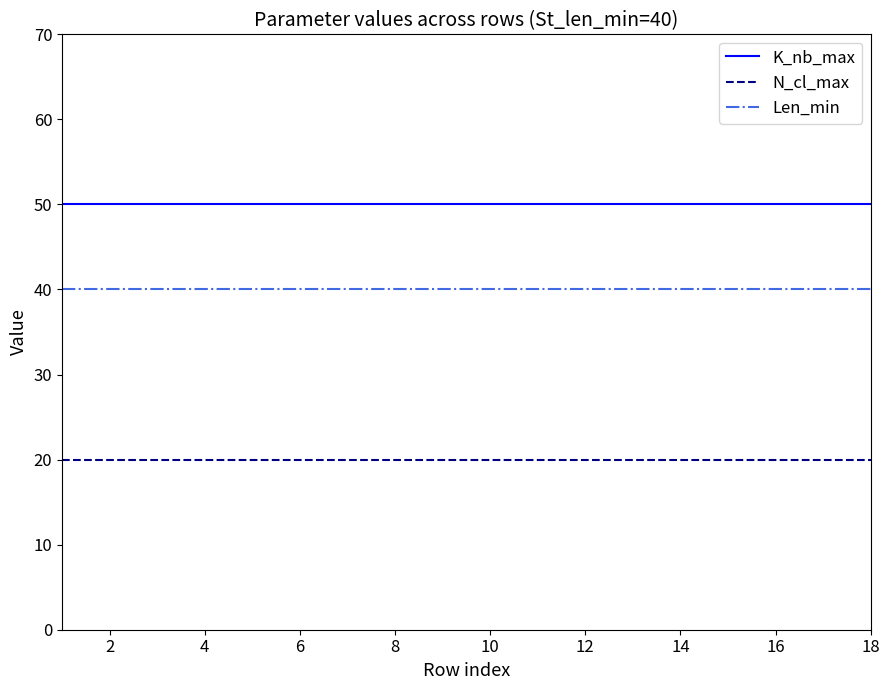

True or false: N_cl_max and K_nb_max intersect in this chart.

False